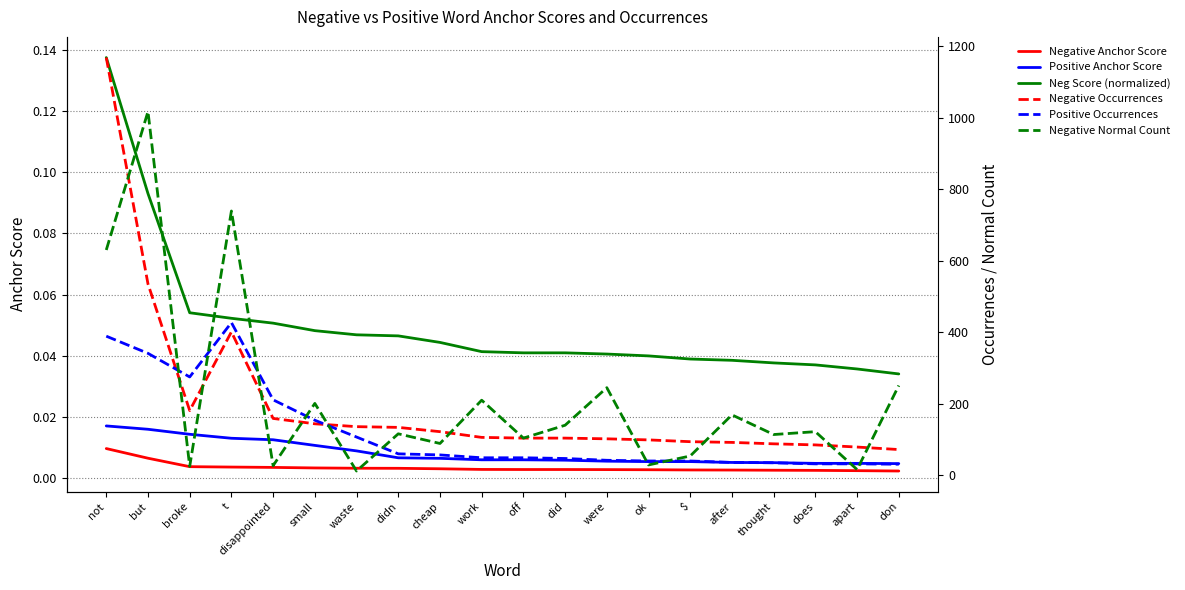

True or false: Neg Score (normalized) has more than 1 interior local peaks.

False